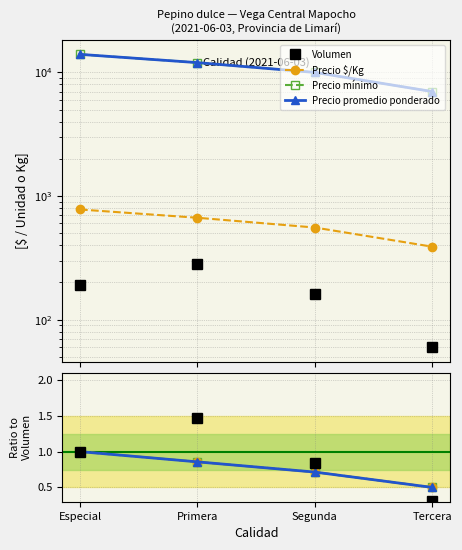

Reading left to right, list all the values displayed in this chart.

Volumen: 1.0	1.5	0.8	0.3
Precio $/Kg: 1.0	0.9	0.7	0.5
Precio mínimo: 1.0	0.9	0.7	0.5
Precio promedio ponderado: 1.0	0.9	0.7	0.5